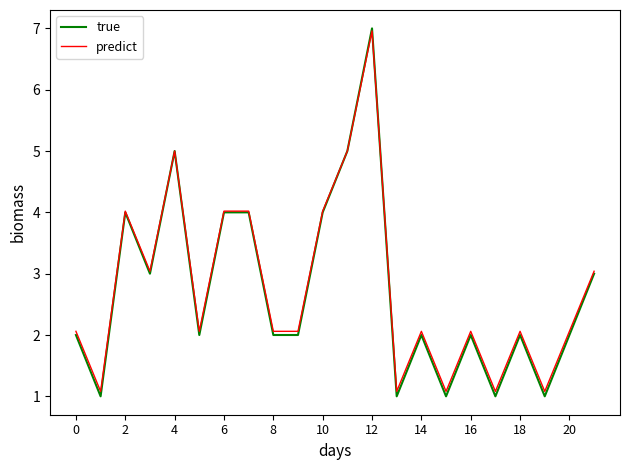

How many lines are shown in the chart?

2